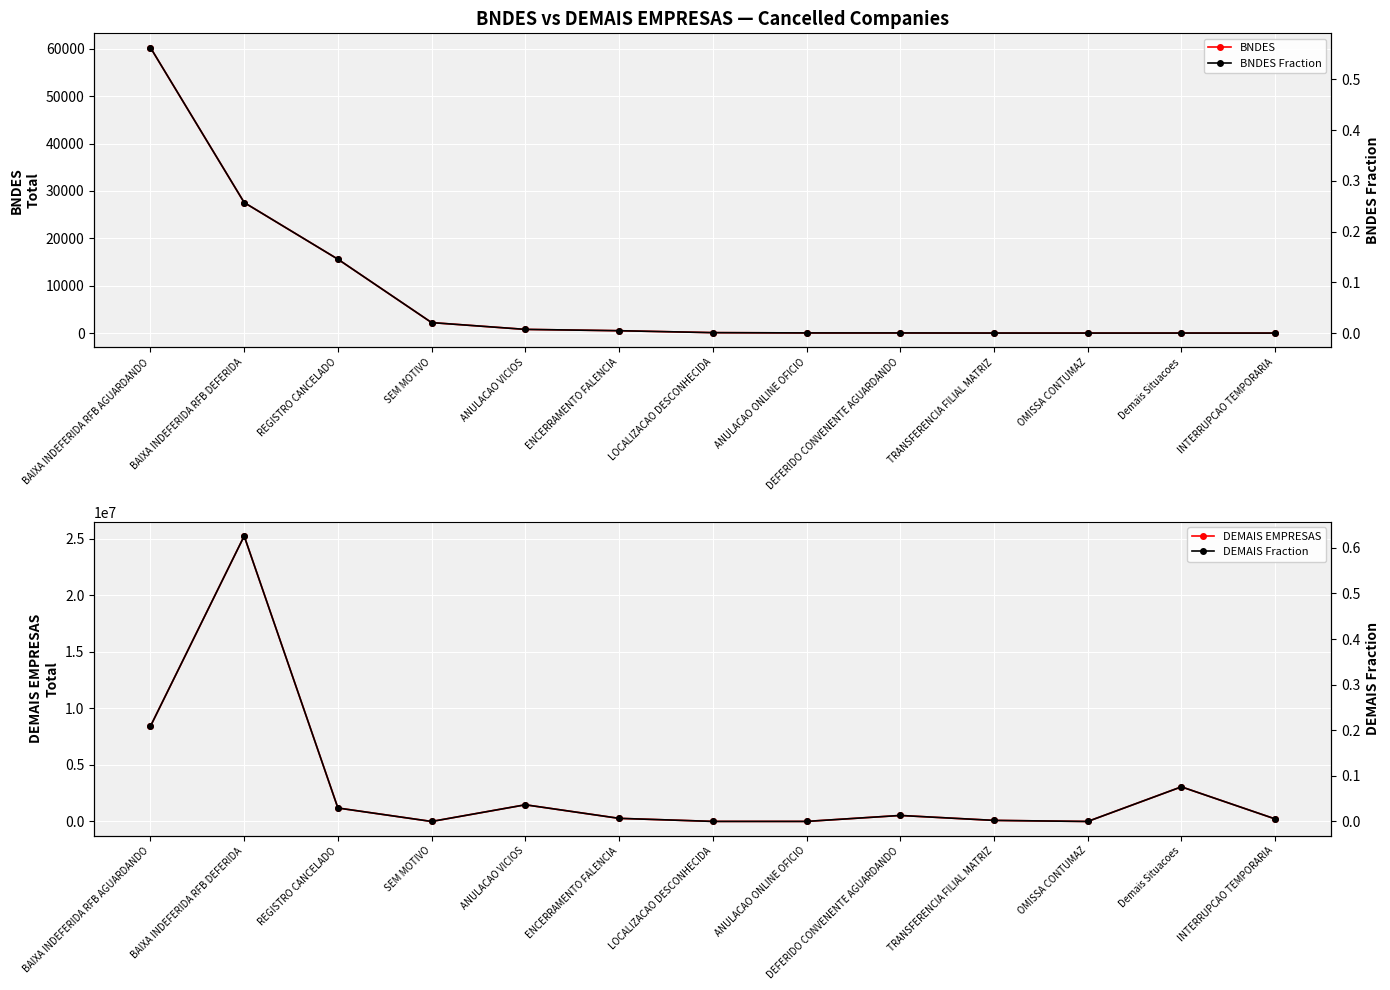

At how many categories does at least one series exceed 15036526?

1